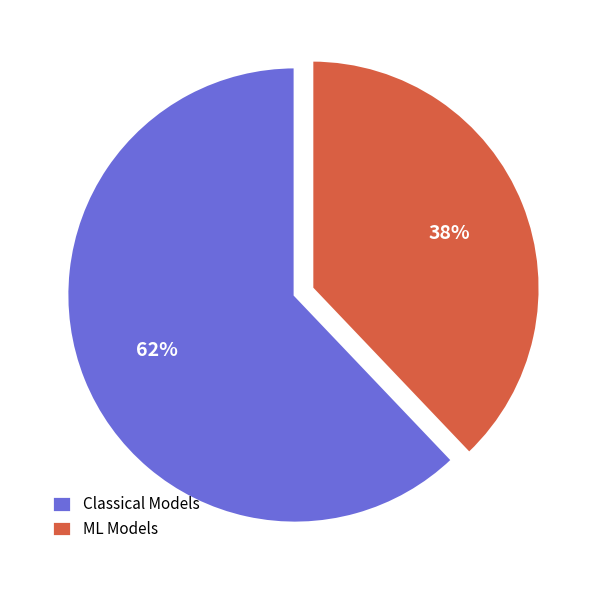

Rank the categories by value from lowest to highest.

ML Models, Classical Models